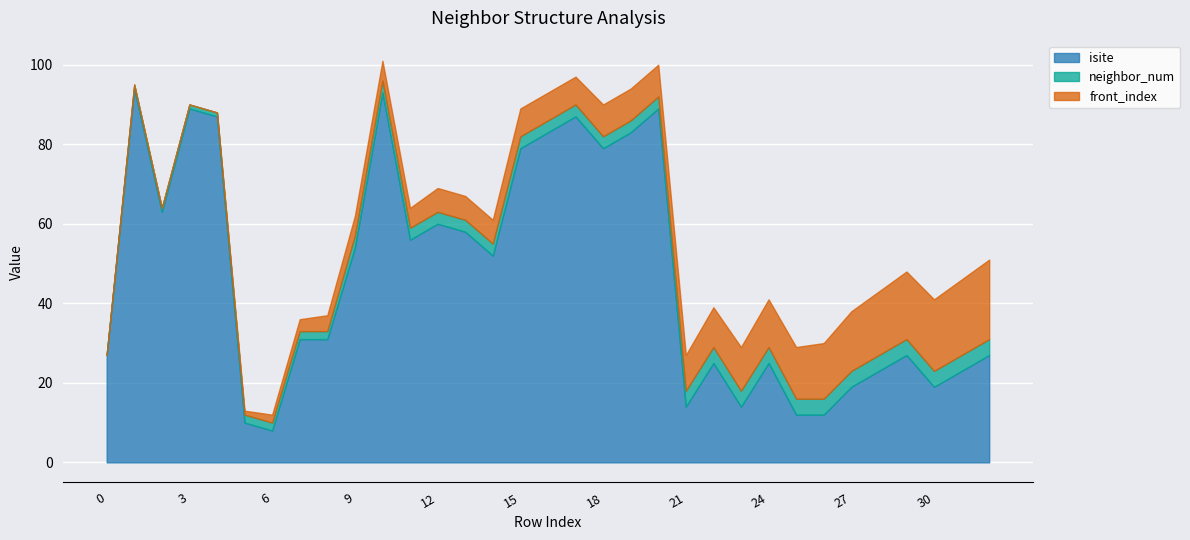

Where do isite and front_index first cross each other?

24 and 25